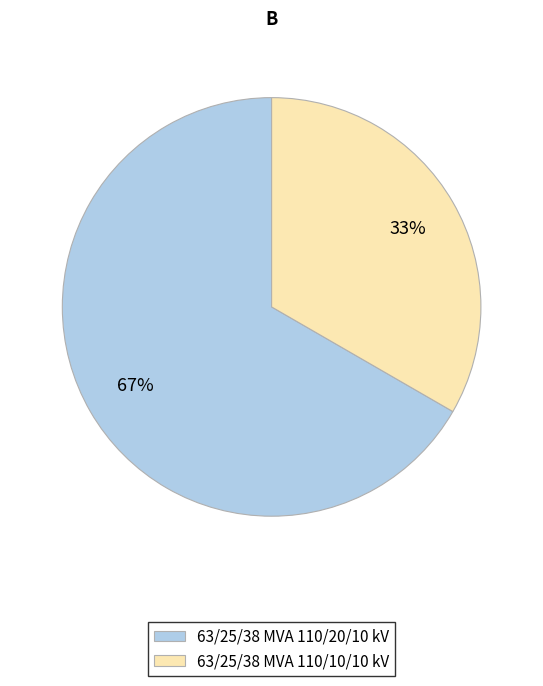

Is 63/25/38 MVA 110/10/10 kV the majority of the pie?

No